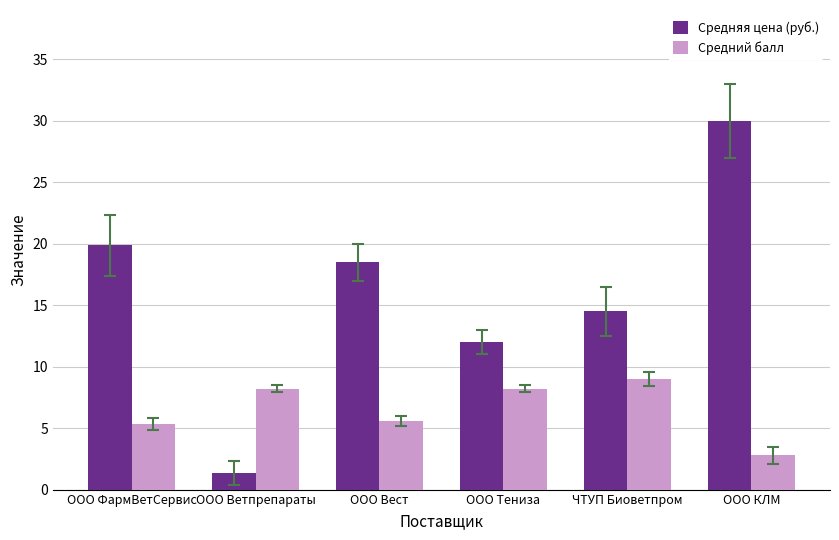

Between ООО Ветпрепараты and ЧТУП Биоветпром, which series saw the biggest shift?

Средняя цена (руб.)